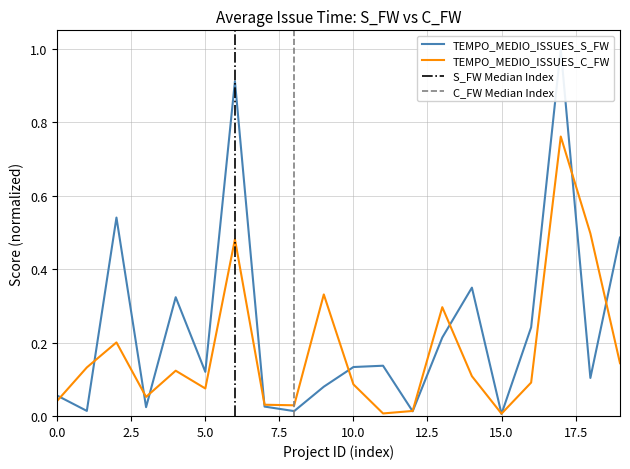

What is the value of the TEMPO_MEDIO_ISSUES_C_FW point at the 14th from the left?

0.3